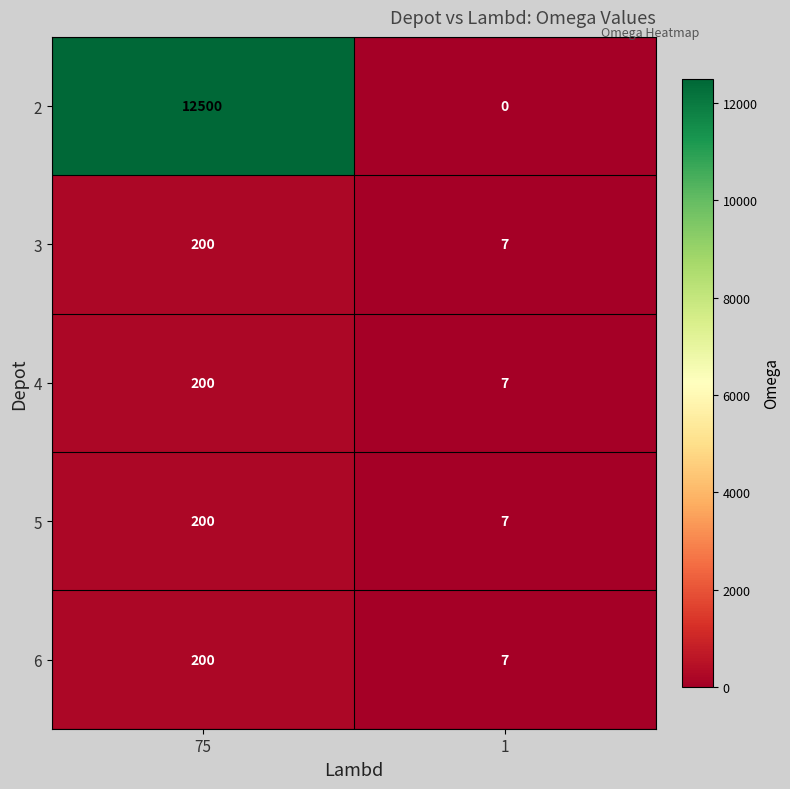

Which category has the highest value in the 5 series?

75